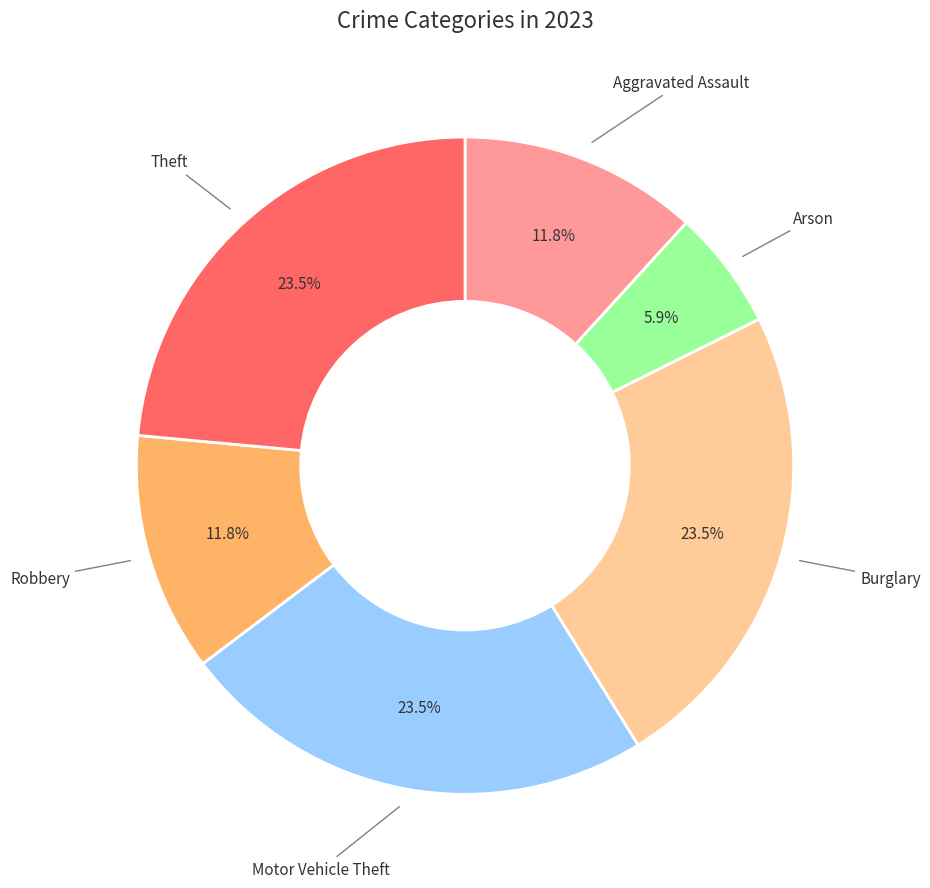

Is there any slice that represents more than half of the pie?

No